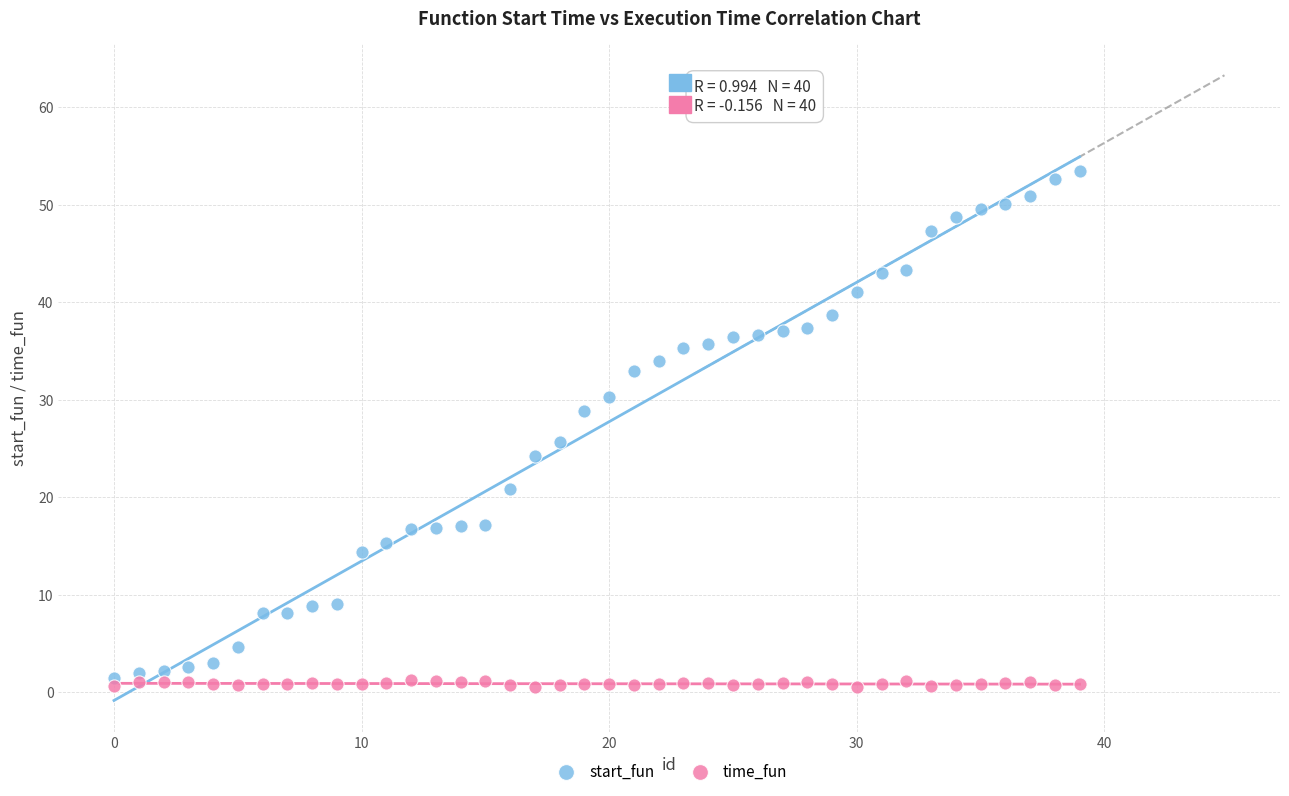

Which series has the largest Y range (max minus min)?

start_fun